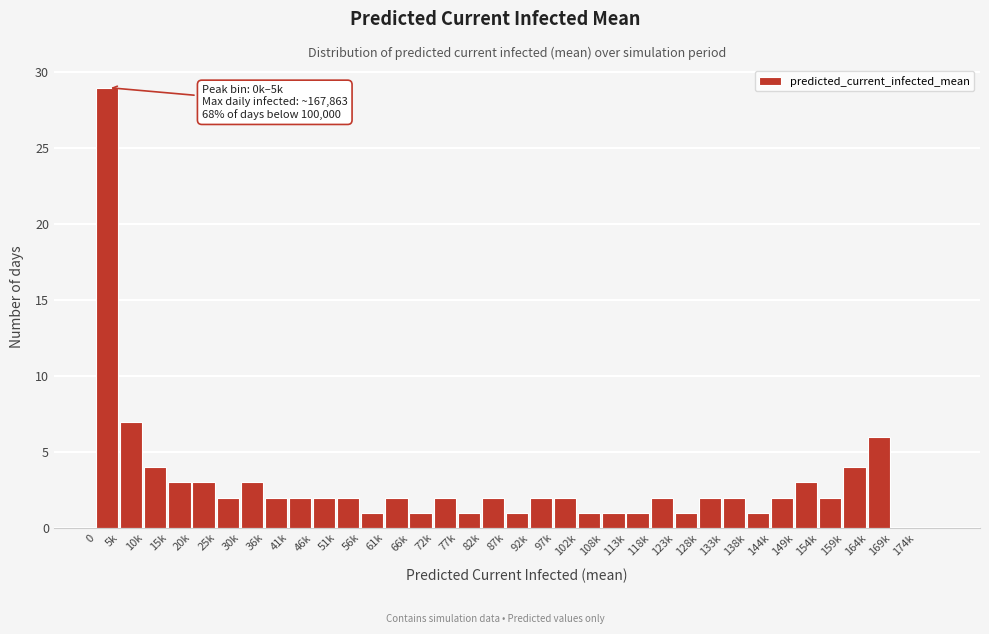

What is the sum of all values?

101